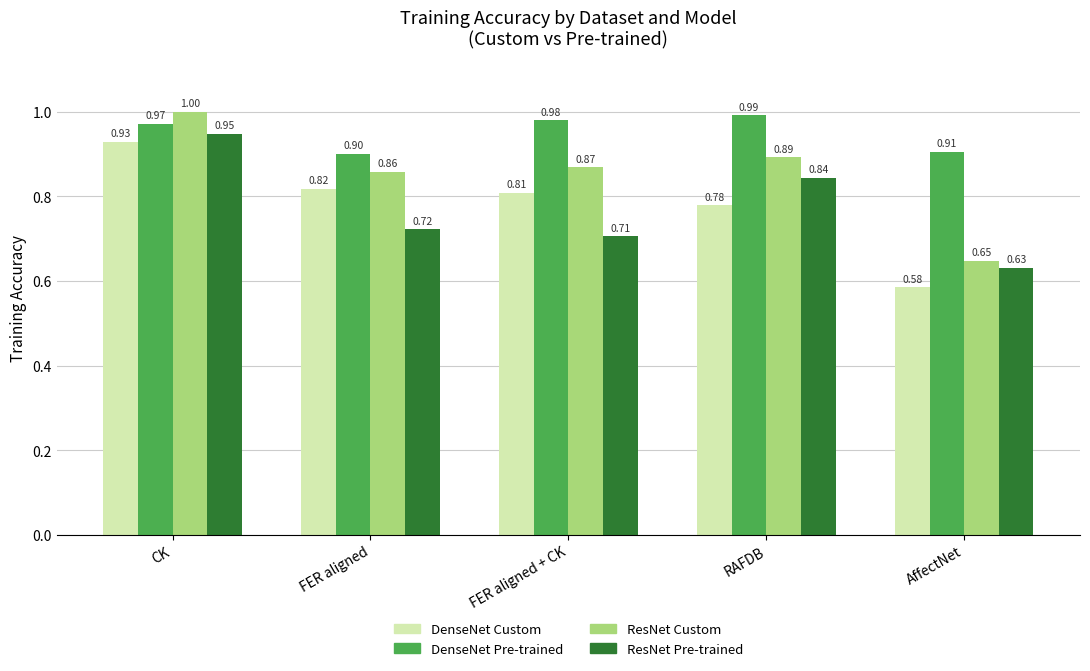

List the labels in order of ResNet Custom value, smallest first.

AffectNet, FER aligned, FER aligned + CK, RAFDB, CK